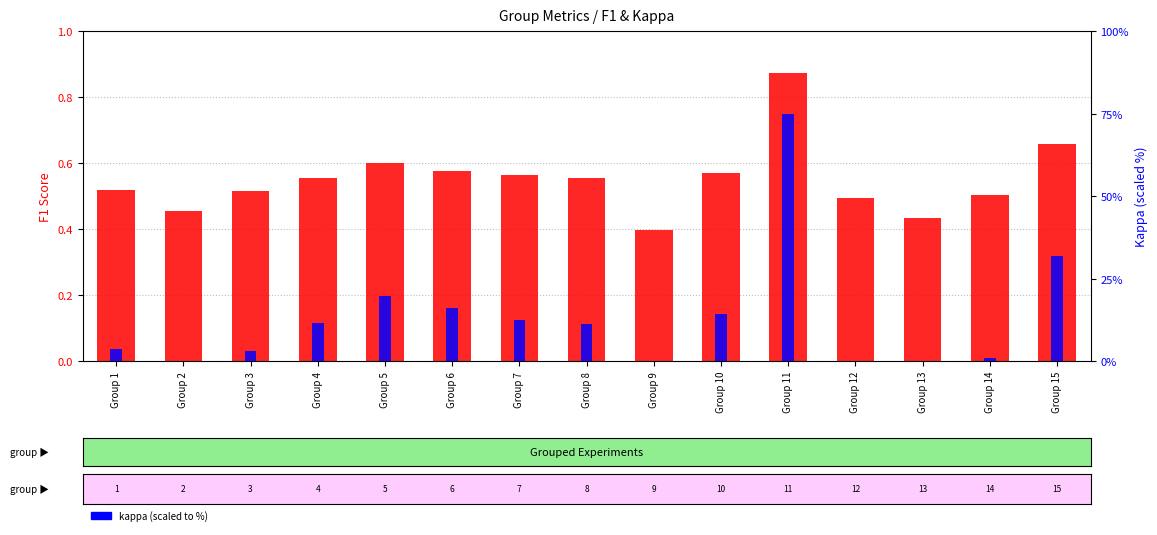

List the series in order of their peak value, lowest first.

f1 score, kappa (scaled)